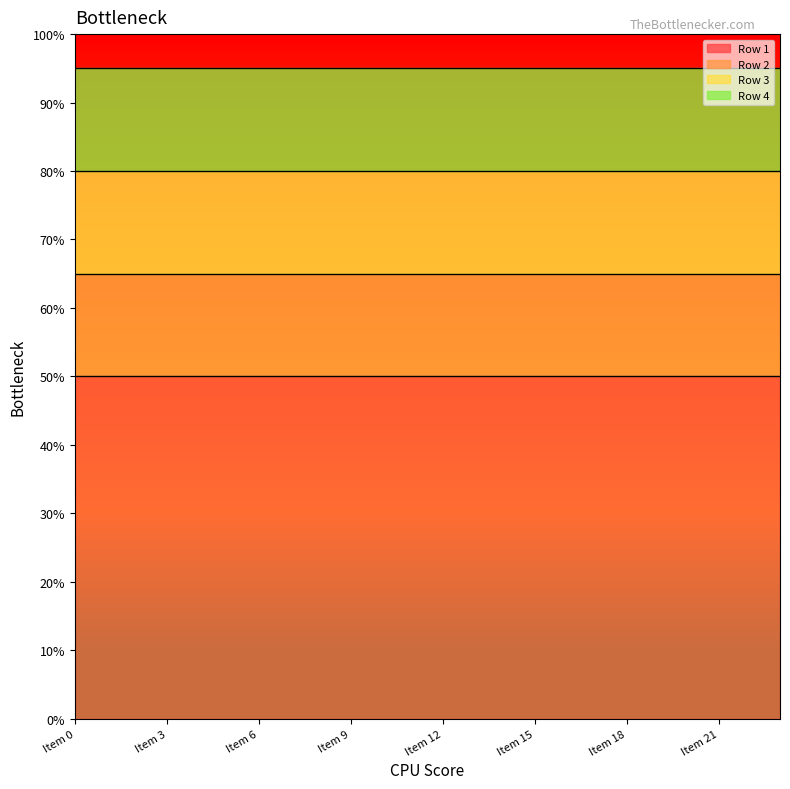

True or false: Row 2 and Row 1 intersect in this chart.

False